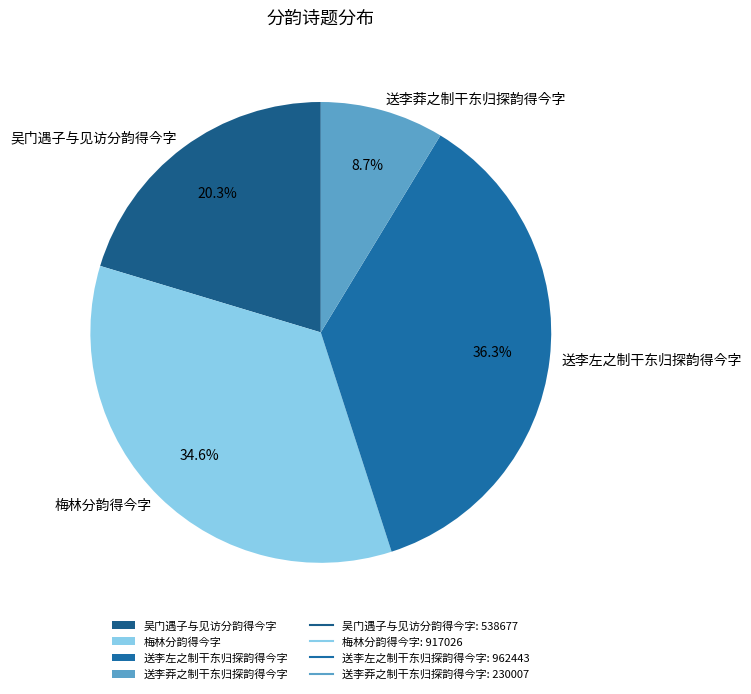

The 梅林分韵得今字 slice represents 45% of the pie. True or false?

False